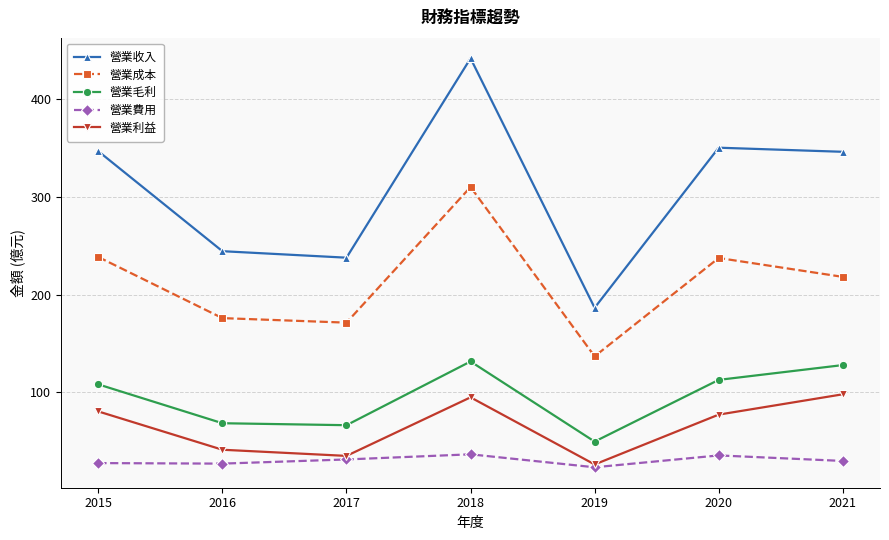

Is it true that 營業毛利 equals 49.7 at 2019?

True